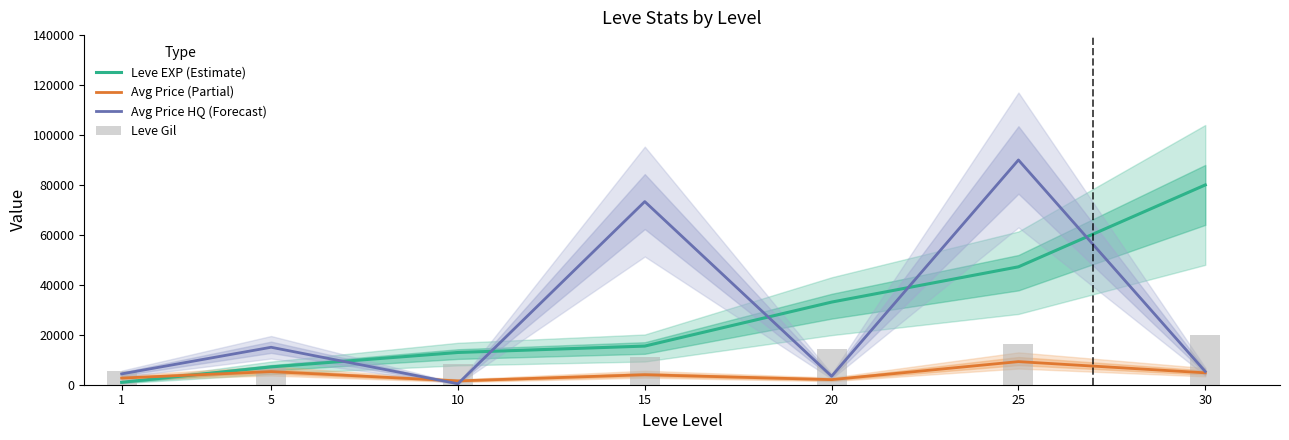

At which category is the sum across all series the highest?

25